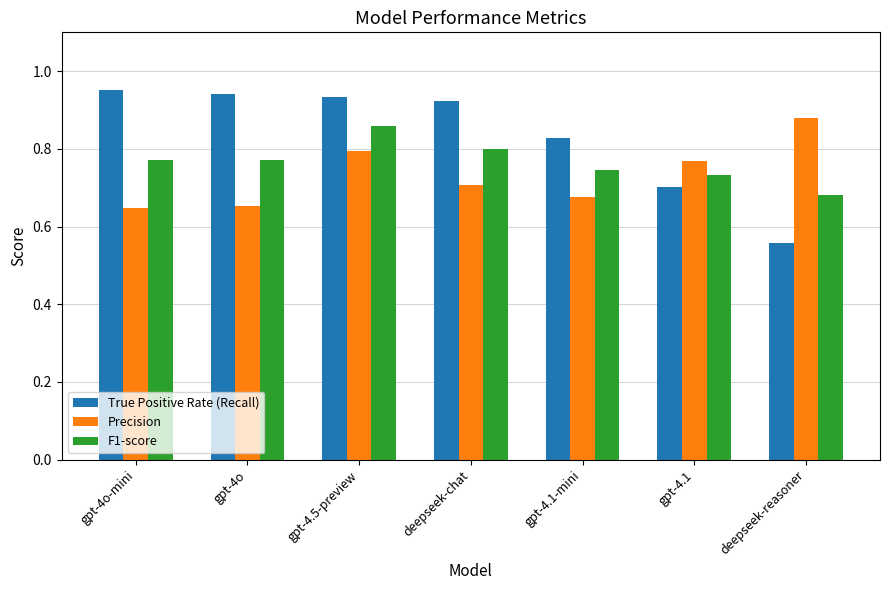

At how many categories does at least one series exceed 0?

7